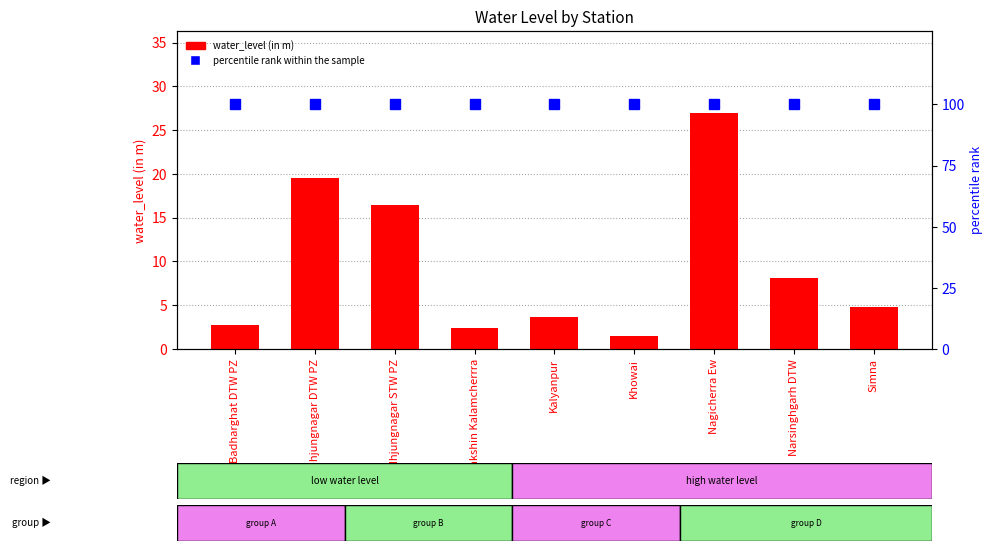

At which category does the chart reach its peak across all series?

Badharghat DTW PZ